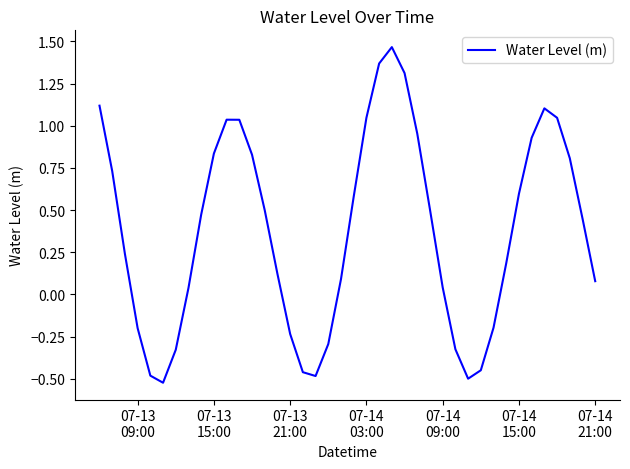

What is the difference between the maximum and minimum values?

2.0